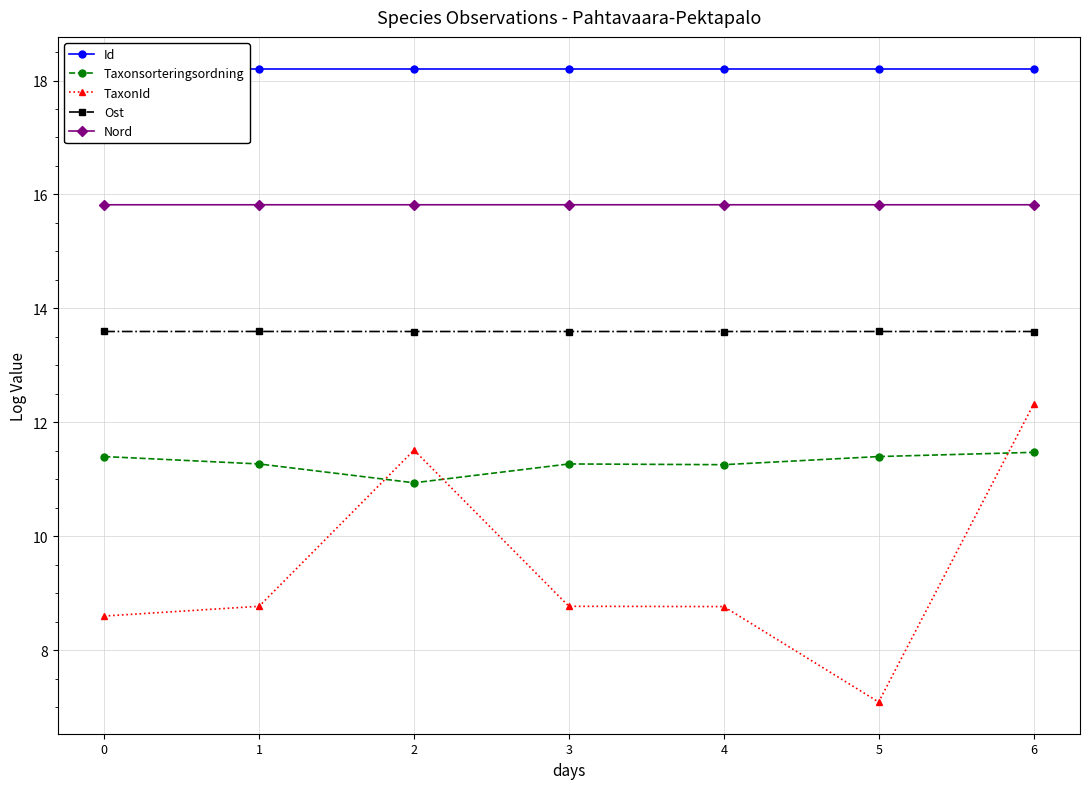

Which series changed the most between 0 and 1?

TaxonId